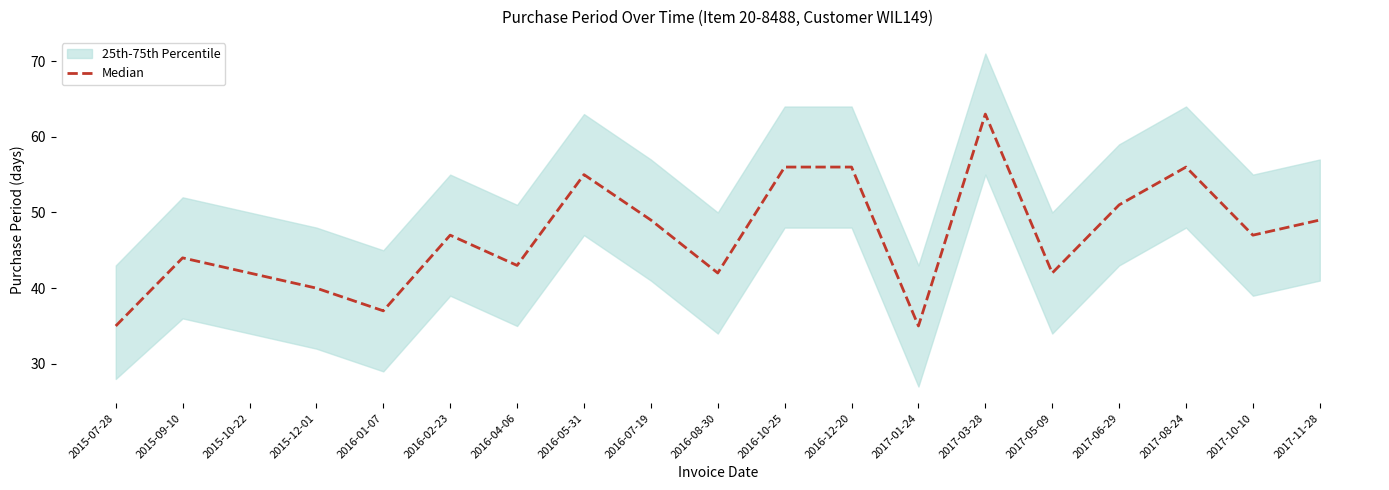

What is the label of the 8th point from the left?

2016-05-31